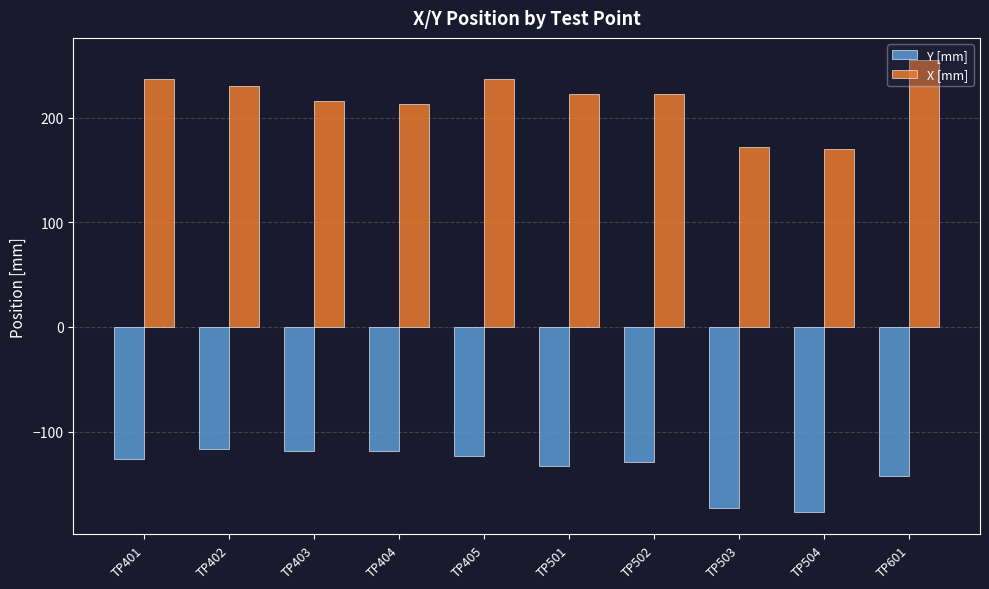

List the series in order of their overall mean, highest first.

X [mm], Y [mm]